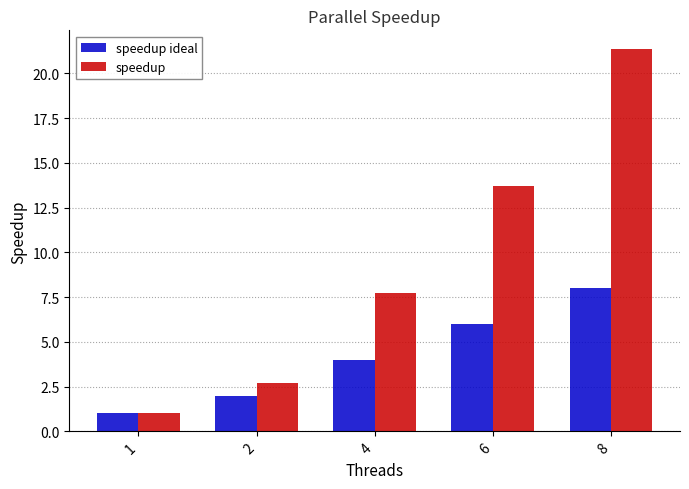

What are all the series names shown in the legend?

speedup ideal, speedup